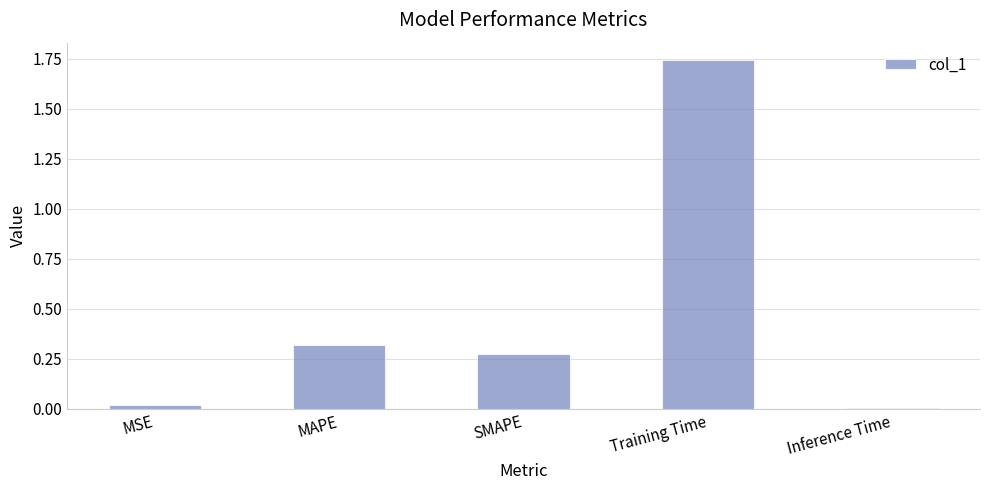

What position from the left is Inference Time?

5